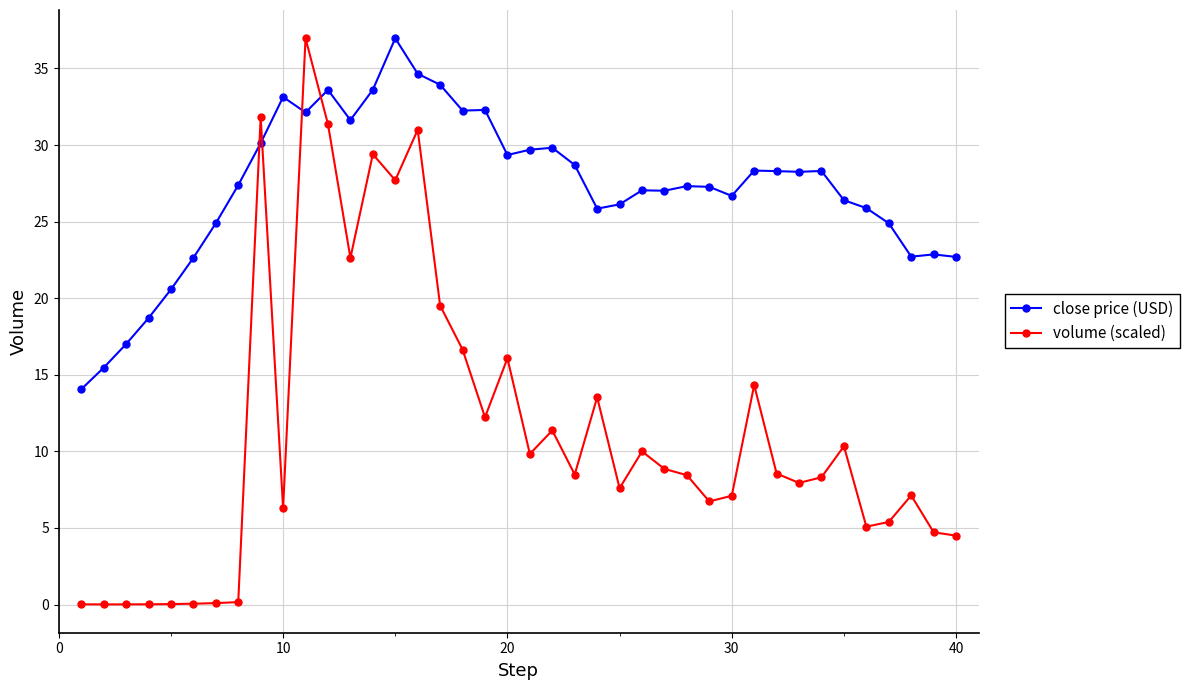

What is the highest value of the volume (scaled) series?

37.0